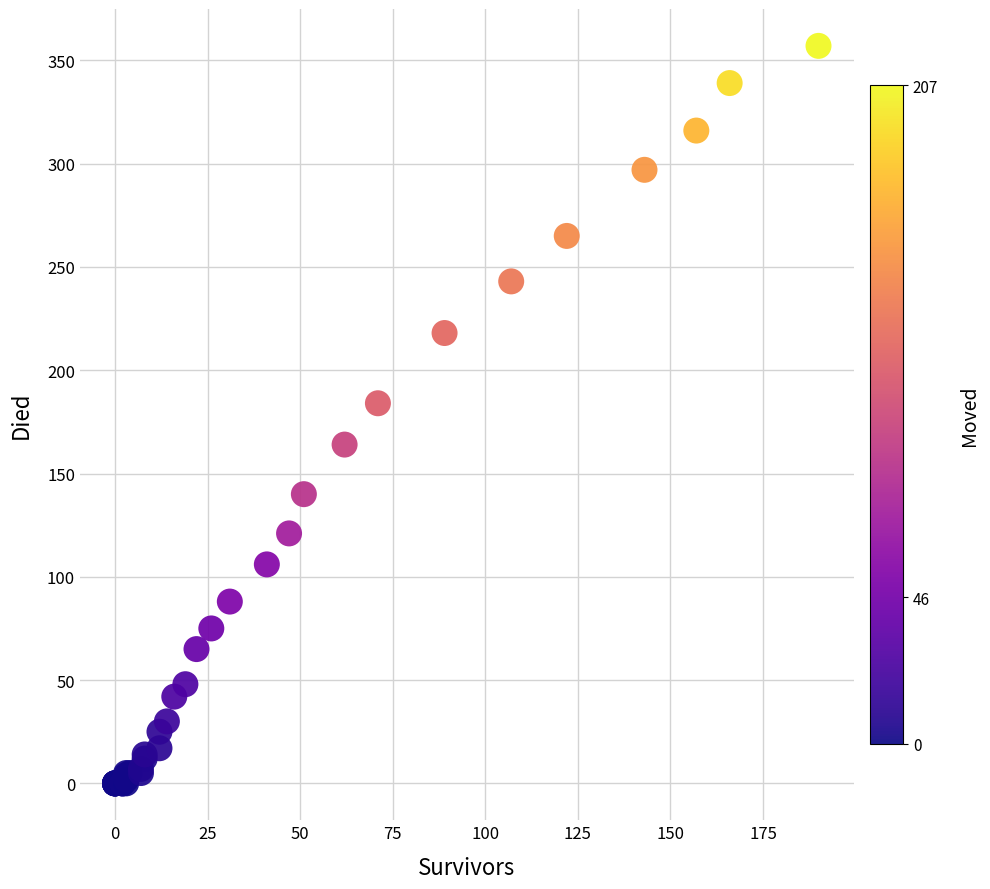

What Y value in the scatter plot is closest to 178?

184